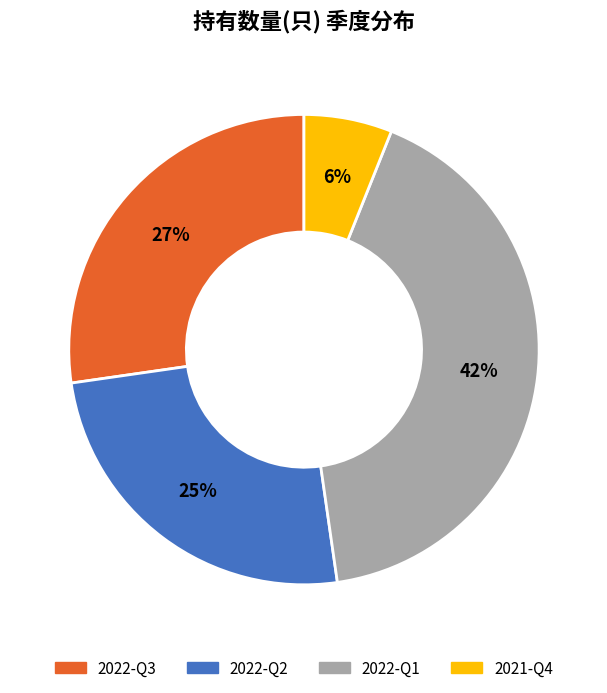

To the nearest percent, what is the combined percentage of 2022-Q2 and 2021-Q4?

31%